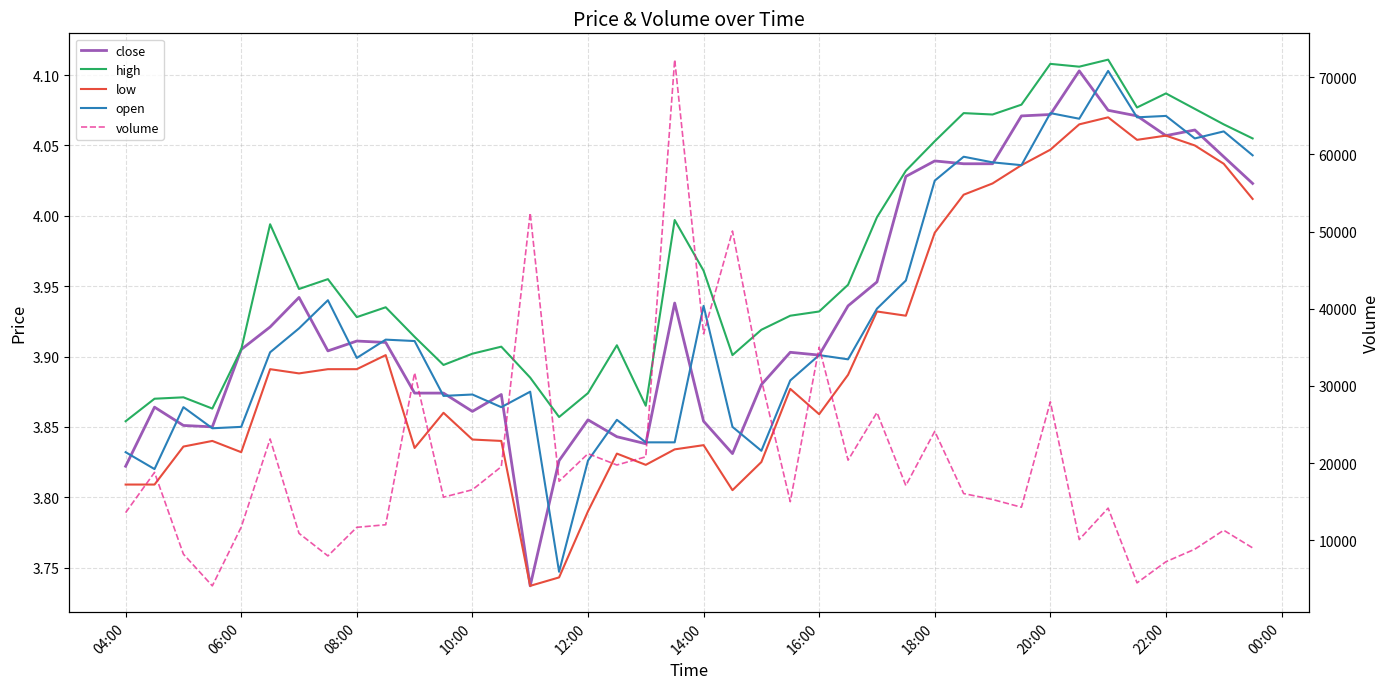

True or false: high and close intersect in this chart.

False